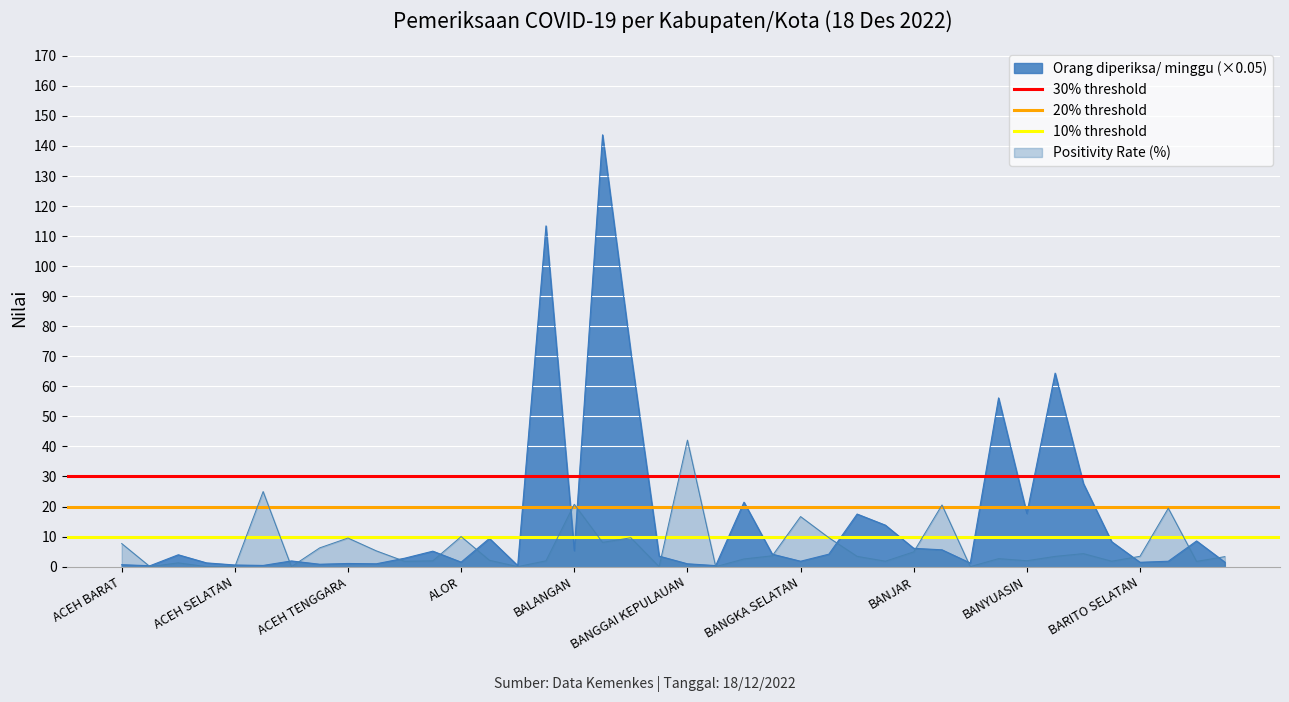

Is it true that Positivity Rate (%) equals 7.7 at ACEH BARAT?

True